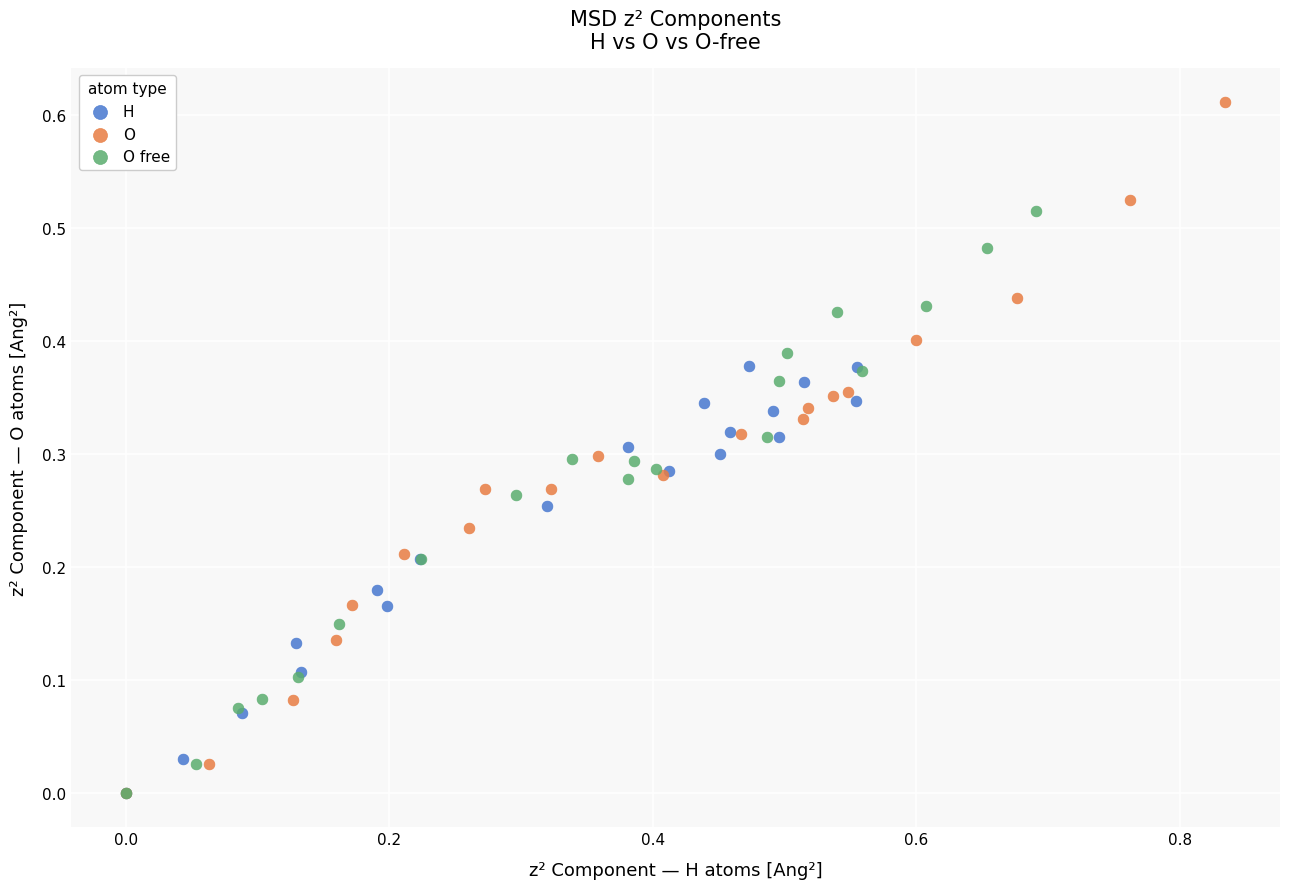

Which series contains the highest Y value?

O